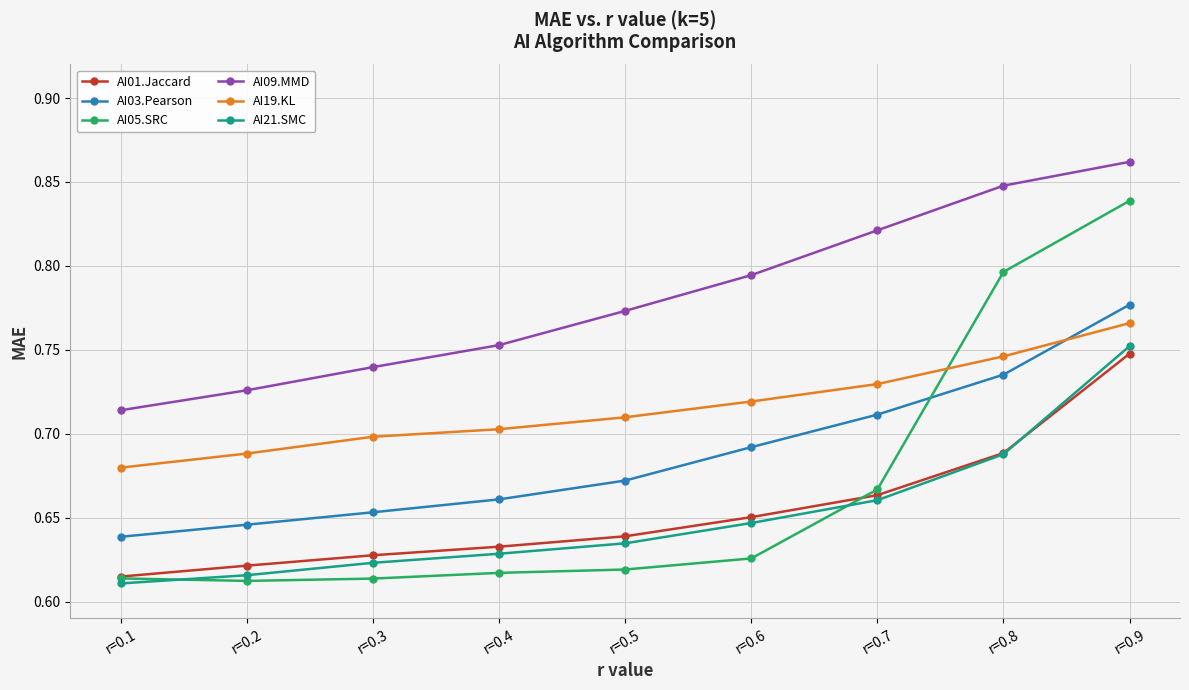

At which label is AI09.MMD closest to 0?

r=0.1